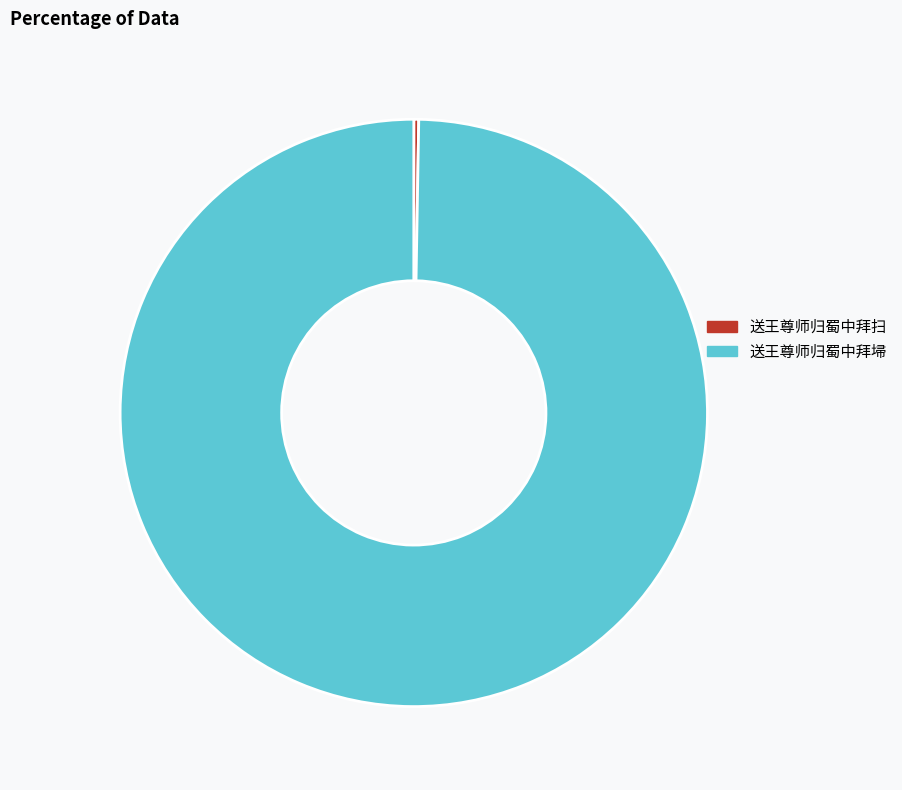

Which category has the biggest portion of the pie?

送王尊师归蜀中拜埽